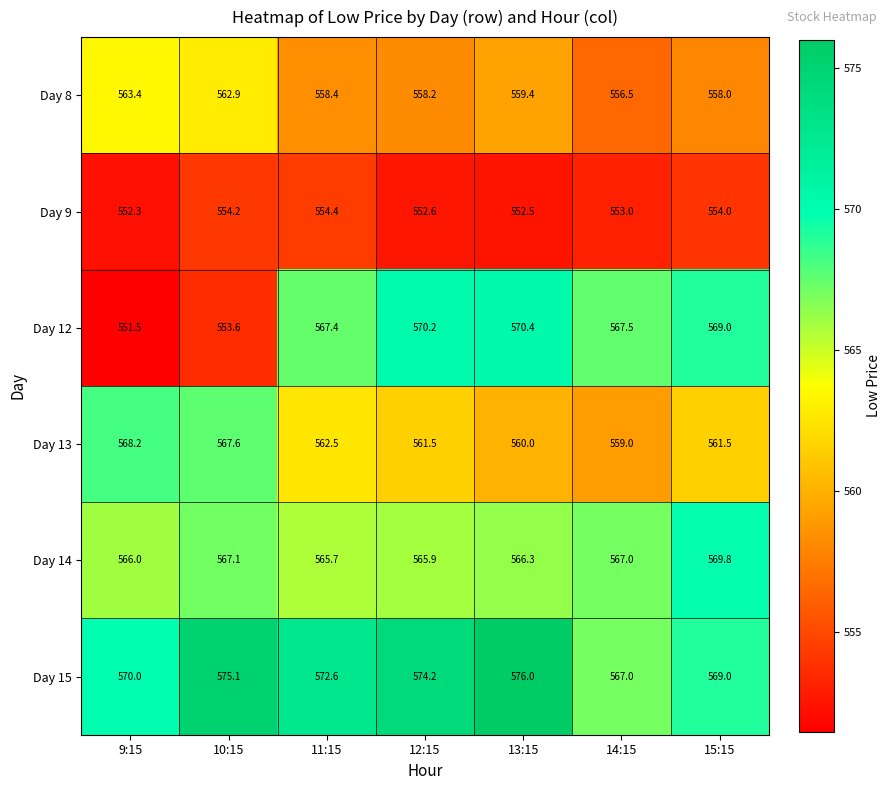

Is it true that Day 8 equals 558.2 at 12:15?

True